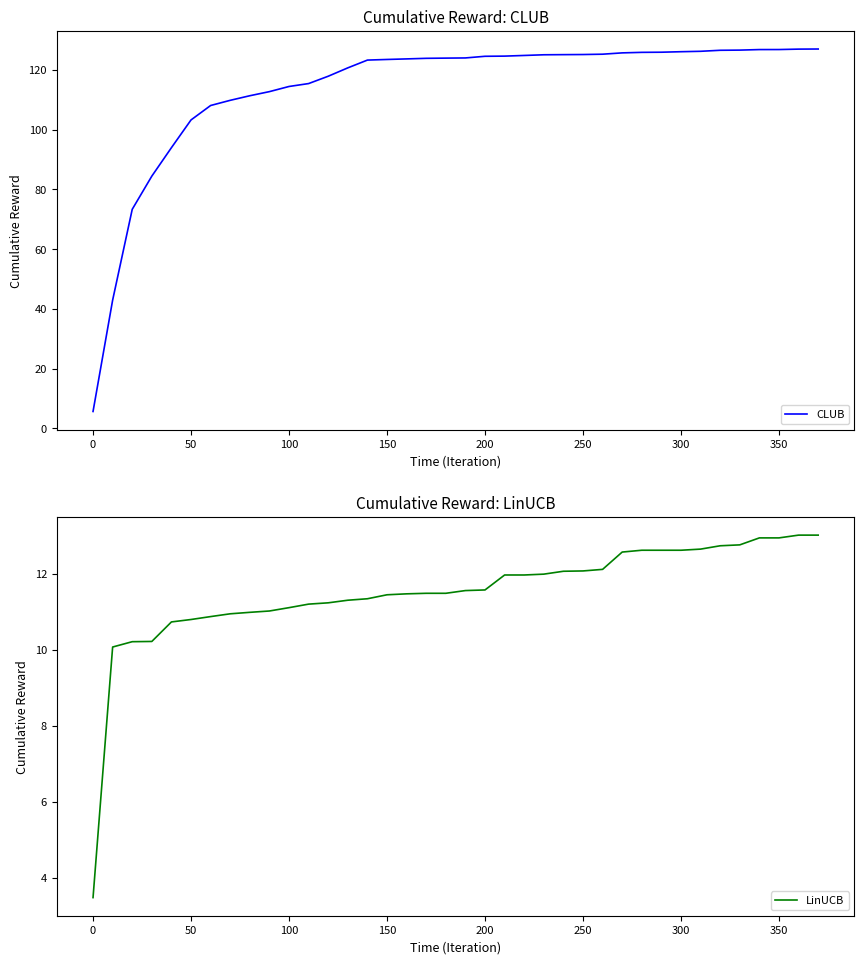

Is it true that CLUB equals 228.1 at 350?

False